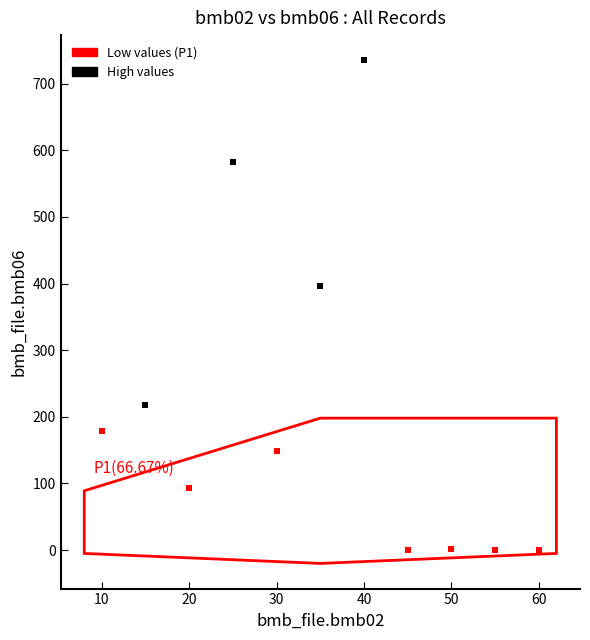

Which series has the largest Y range (max minus min)?

High values